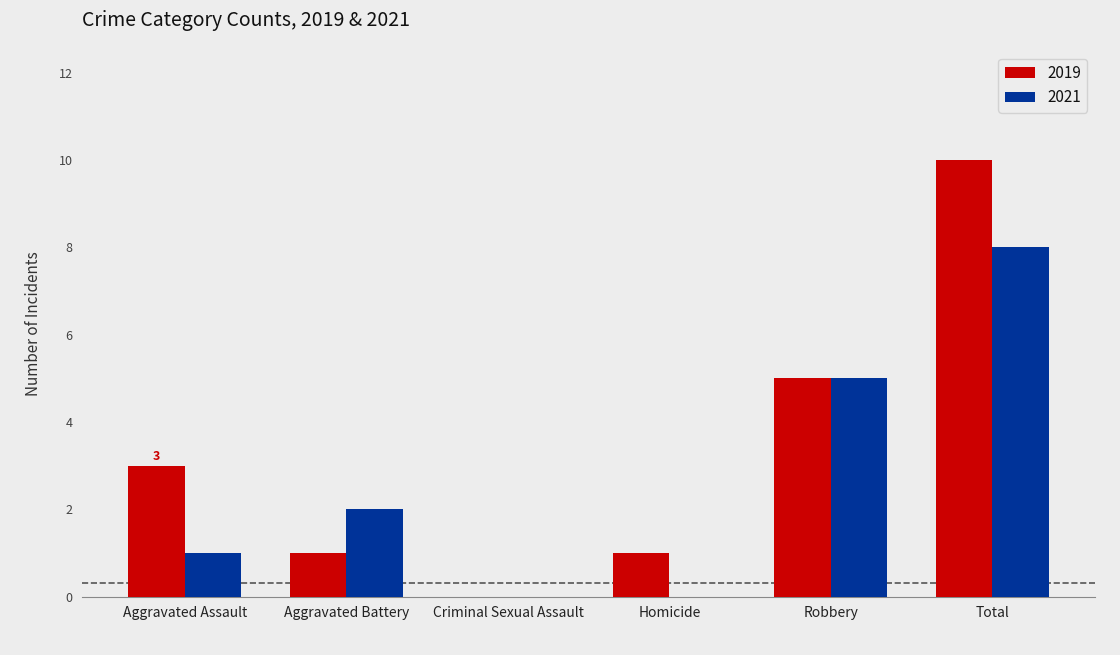

True or false: 2019 has a value of 0 at Homicide.

False